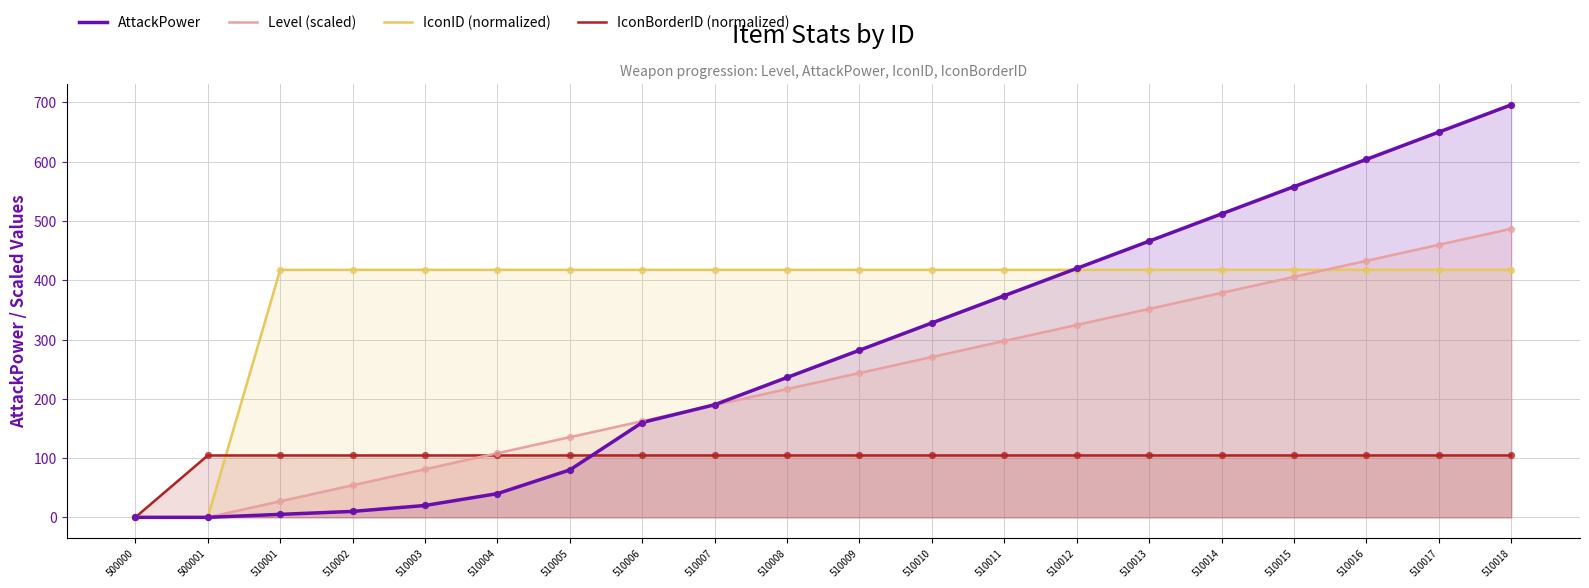

At how many categories does at least one series exceed 331?

18